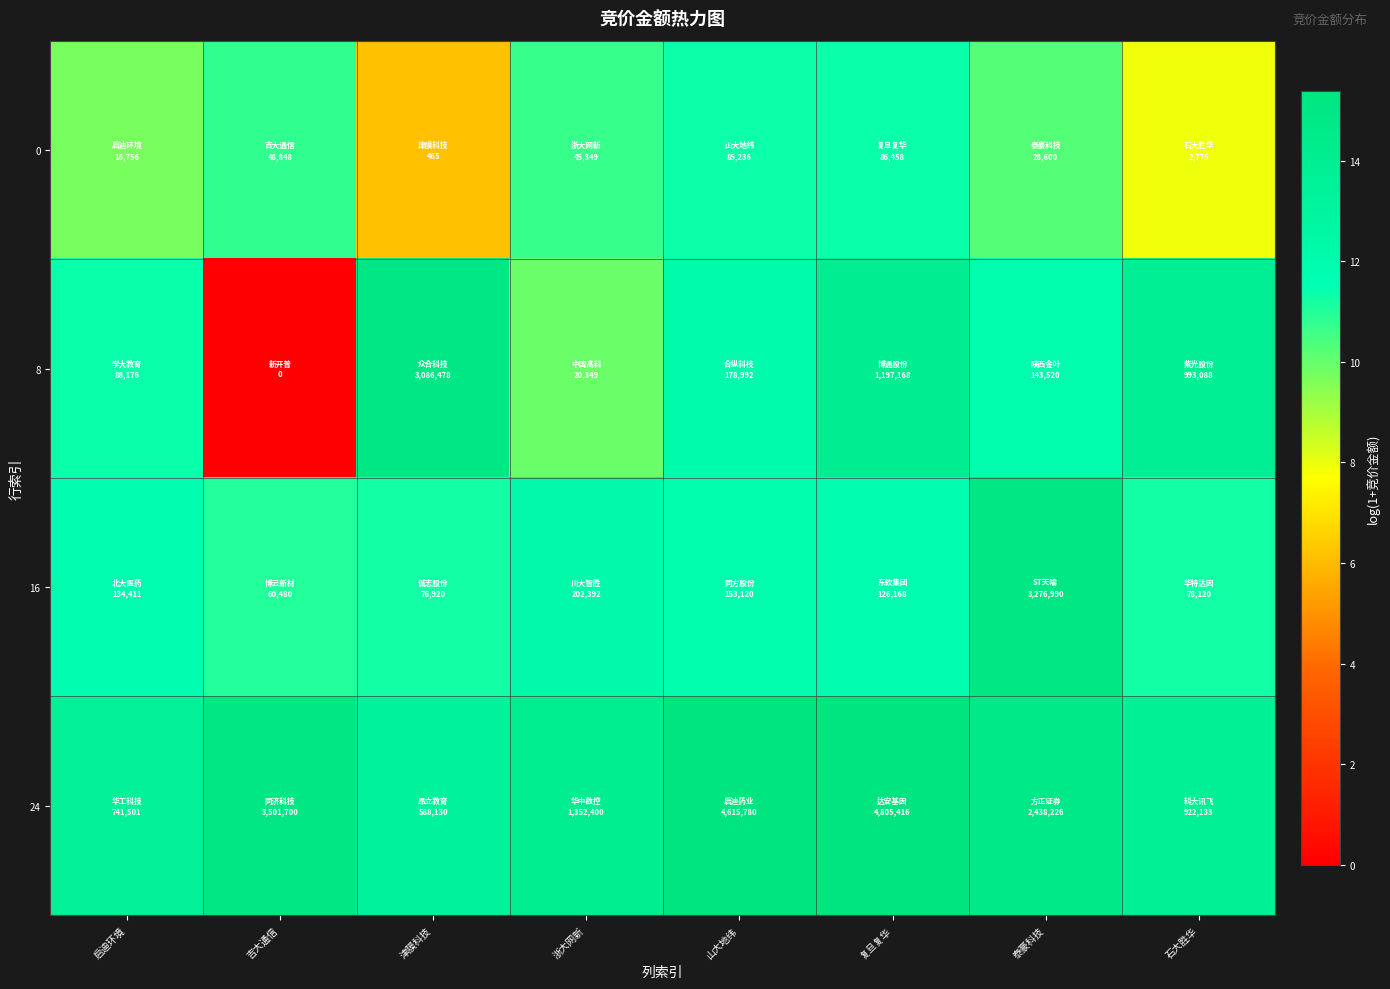

What is the total value across all series at 吉大通信?

36.9